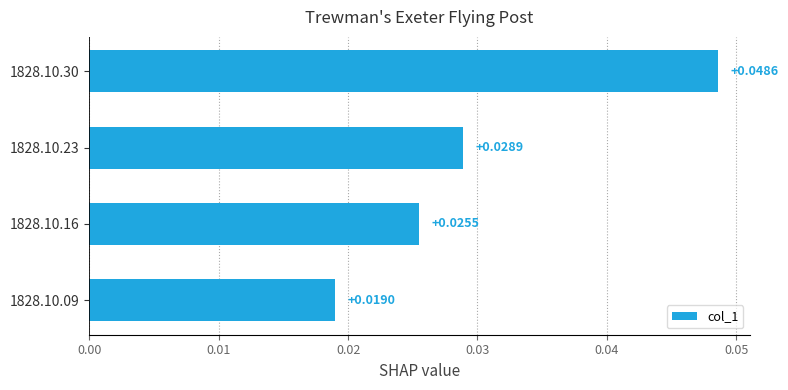

Rank the categories by value from lowest to highest.

1828.10.09, 1828.10.16, 1828.10.23, 1828.10.30